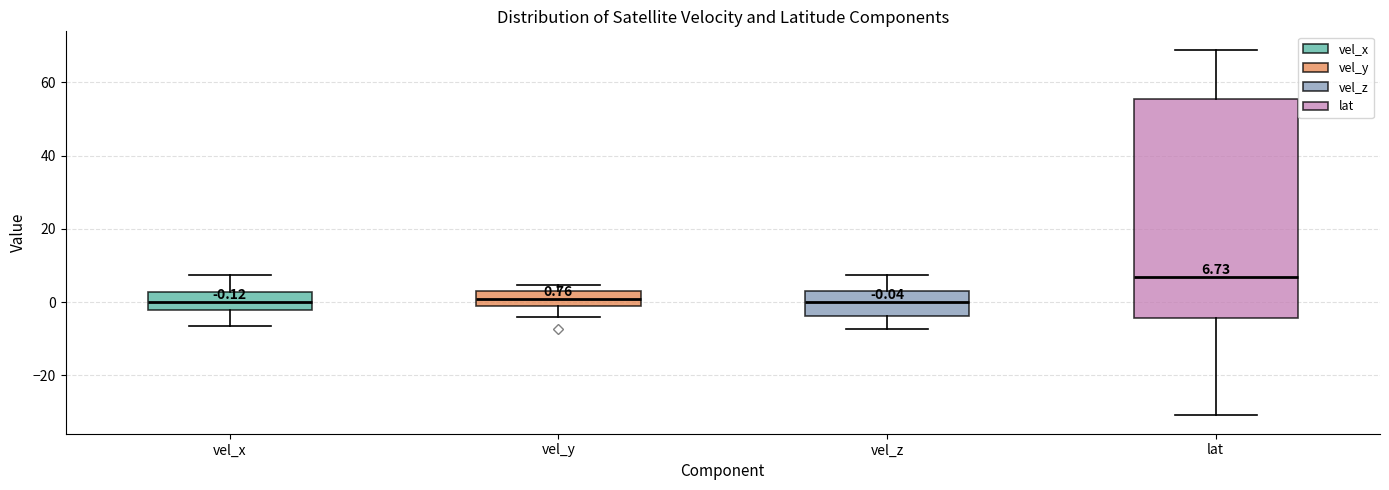

Which box is the tallest, from its lower edge to its upper edge?

lat